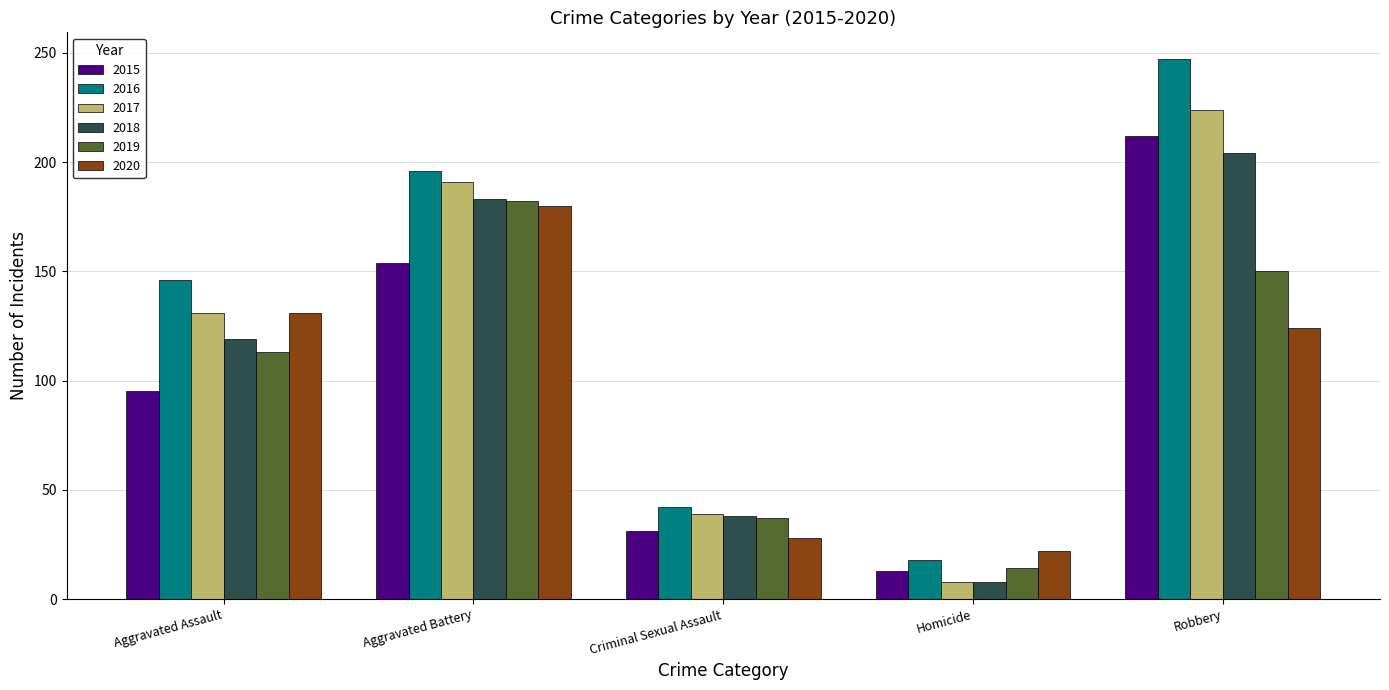

Reading left to right, what are all the values shown in this chart?

2015: Aggravated Assault=95	Aggravated Battery=154	Criminal Sexual Assault=31	Homicide=13	Robbery=212
2016: Aggravated Assault=146	Aggravated Battery=196	Criminal Sexual Assault=42	Homicide=18	Robbery=247
2017: Aggravated Assault=131	Aggravated Battery=191	Criminal Sexual Assault=39	Homicide=8	Robbery=224
2018: Aggravated Assault=119	Aggravated Battery=183	Criminal Sexual Assault=38	Homicide=8	Robbery=204
2019: Aggravated Assault=113	Aggravated Battery=182	Criminal Sexual Assault=37	Homicide=14	Robbery=150
2020: Aggravated Assault=131	Aggravated Battery=180	Criminal Sexual Assault=28	Homicide=22	Robbery=124